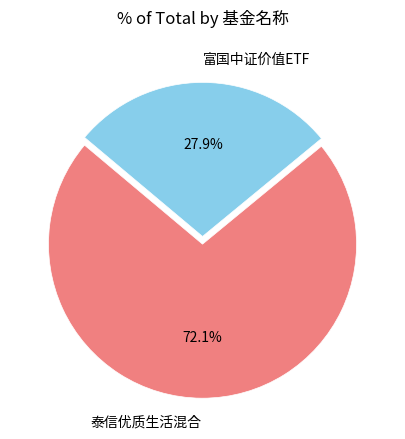

What is the ratio of the value at 富国中证价值ETF to the value at 泰信优质生活混合?

0.4